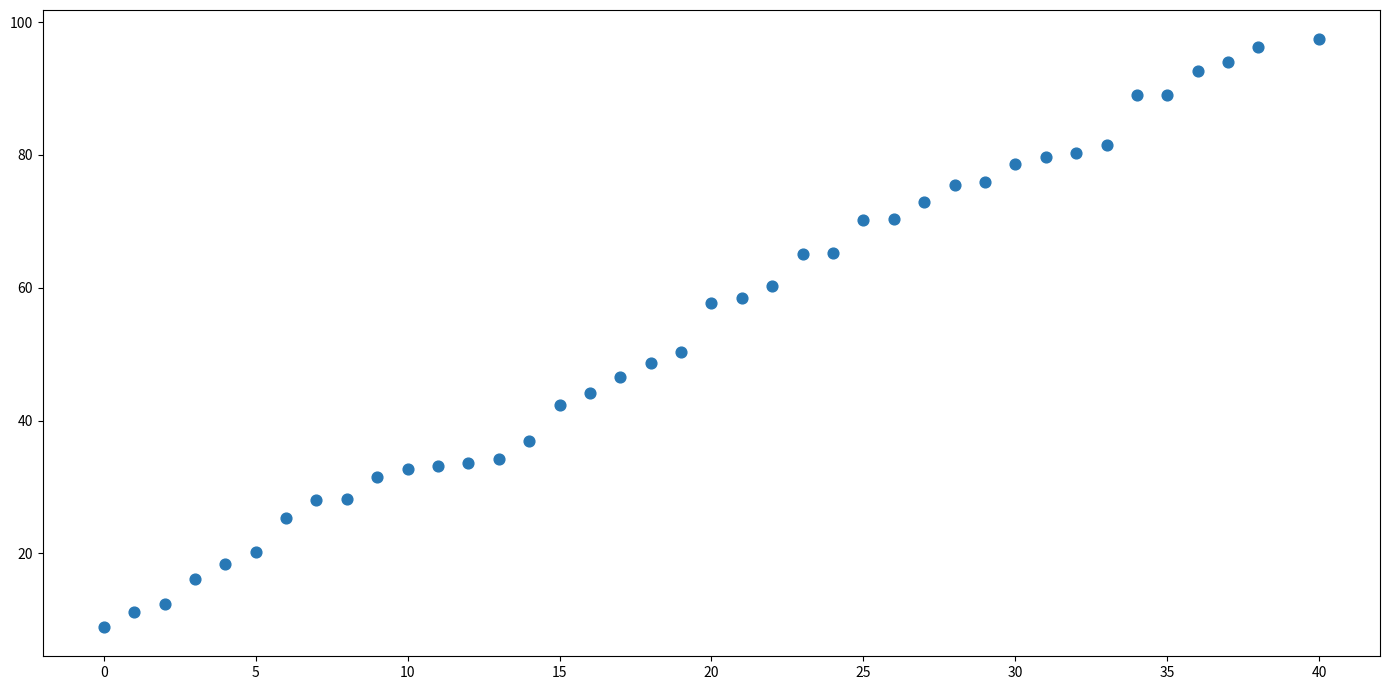

What Y value in the scatter plot is closest to 53?

50.4